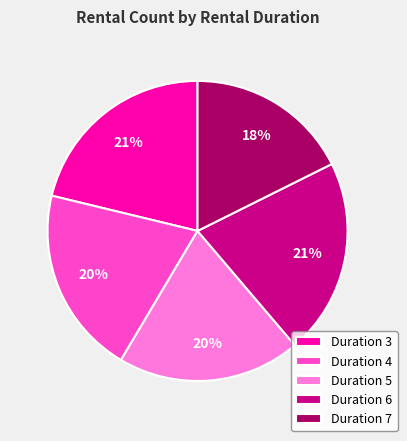

To the nearest percent, what percentage of the pie is Duration 5?

20%